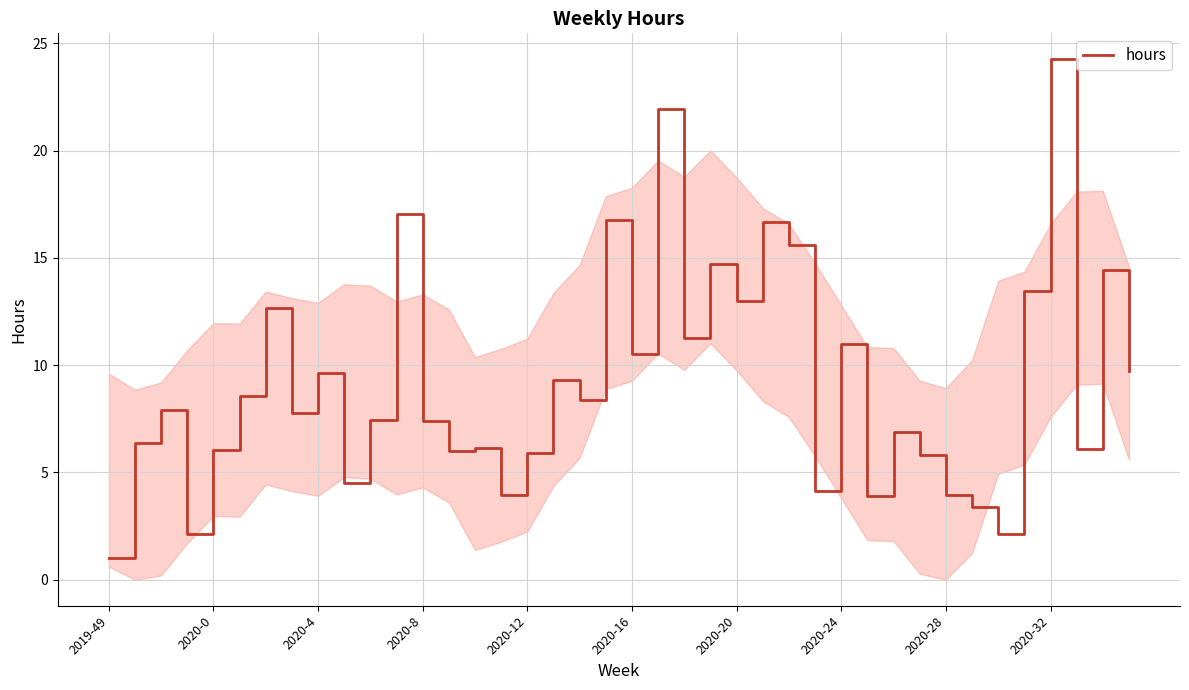

What is the maximum value shown in the chart?

24.3